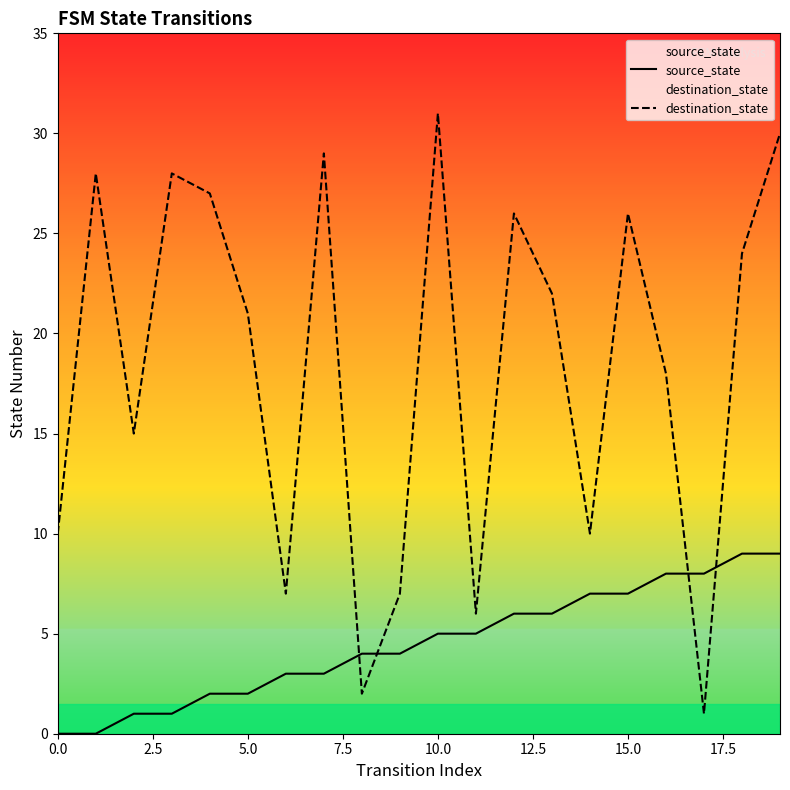

Which series ends up on top after the final intersection of source_state and destination_state?

destination_state